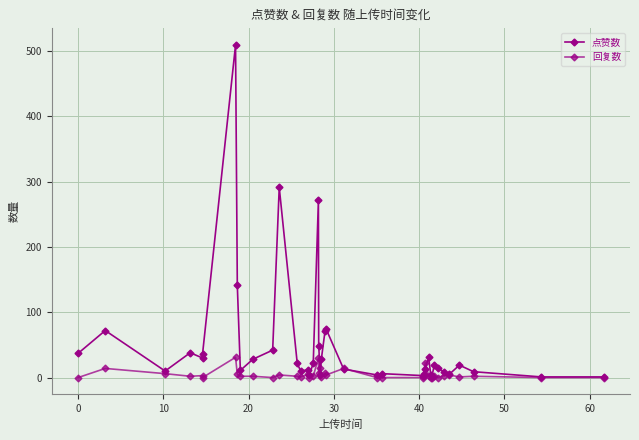

Count the number of categories in the chart.

40